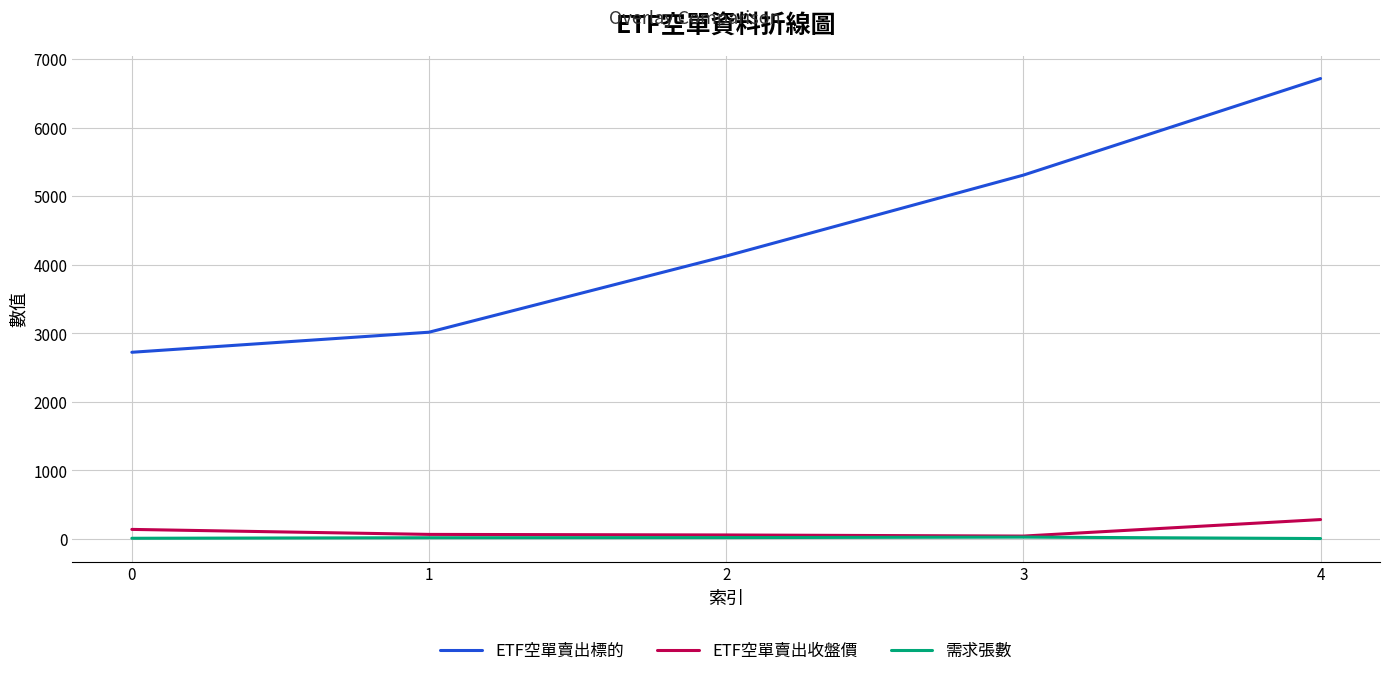

What value does the ETF空單賣出收盤價 series have at 4?

281.0